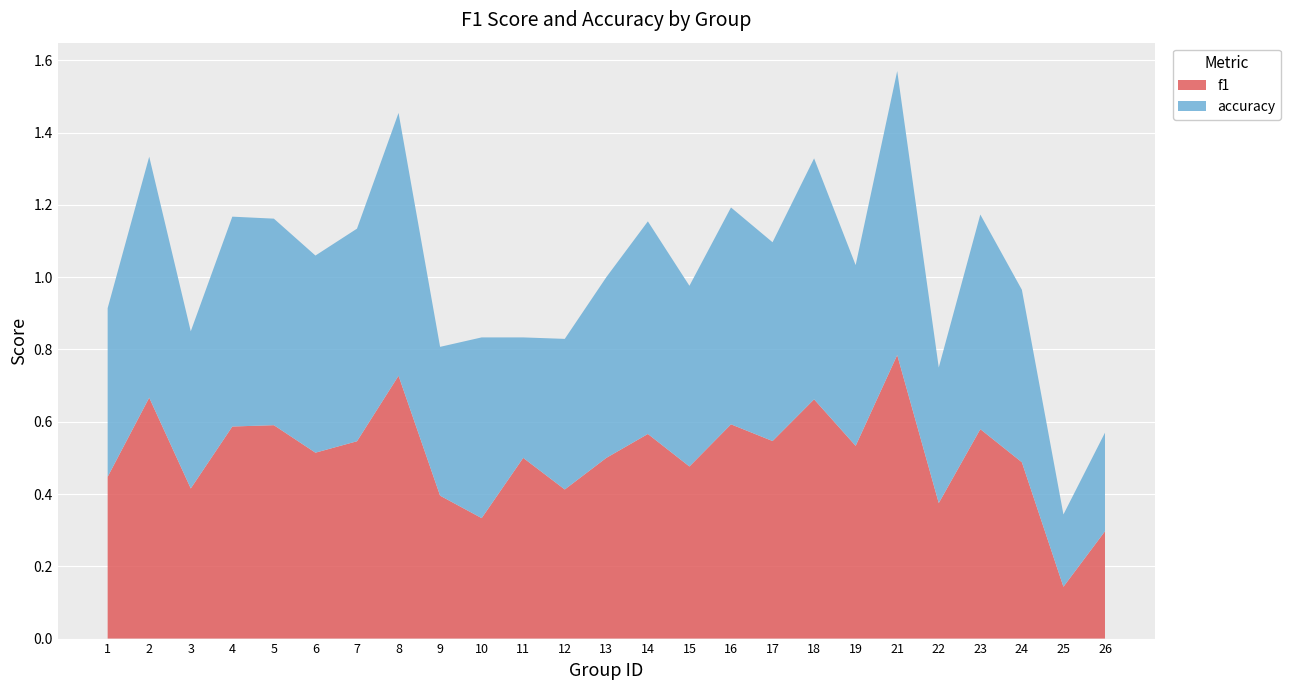

Reading left to right, list all the values displayed in this chart.

f1: 0.4	0.7	0.4	0.6	0.6	0.5	0.5	0.7	0.4	0.3	0.5	0.4	0.5	0.6	0.5	0.6	0.5	0.7	0.5	0.8	0.4	0.6	0.5	0.1	0.3
accuracy: 0.5	0.7	0.4	0.6	0.6	0.5	0.6	0.7	0.4	0.5	0.3	0.4	0.5	0.6	0.5	0.6	0.6	0.7	0.5	0.8	0.4	0.6	0.5	0.2	0.3